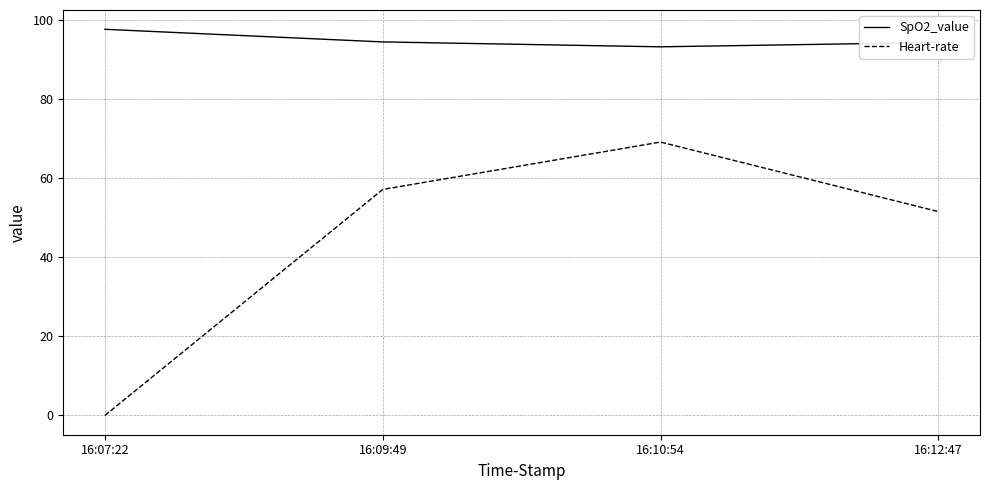

Where is the first local maximum for Heart-rate?

16:10:54